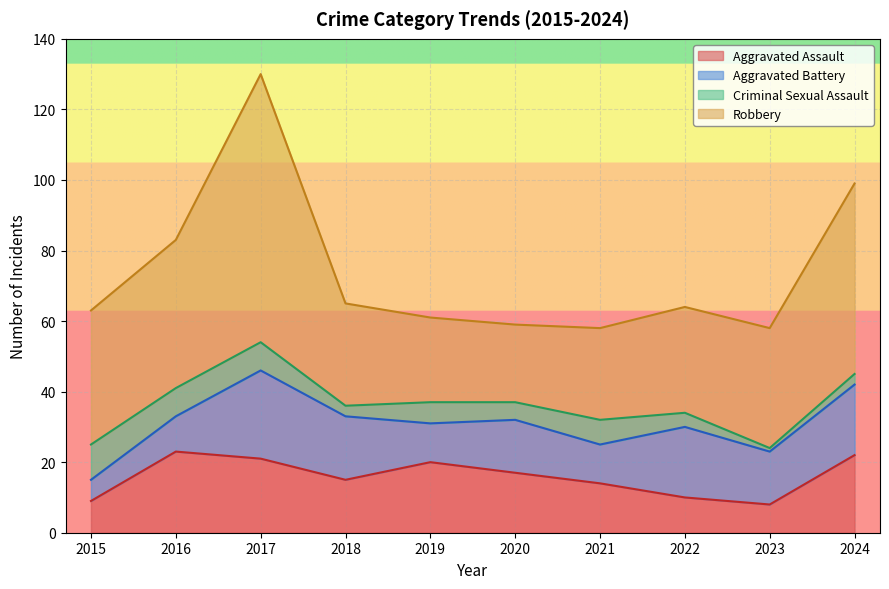

What is the total value across all series at 2022?

64